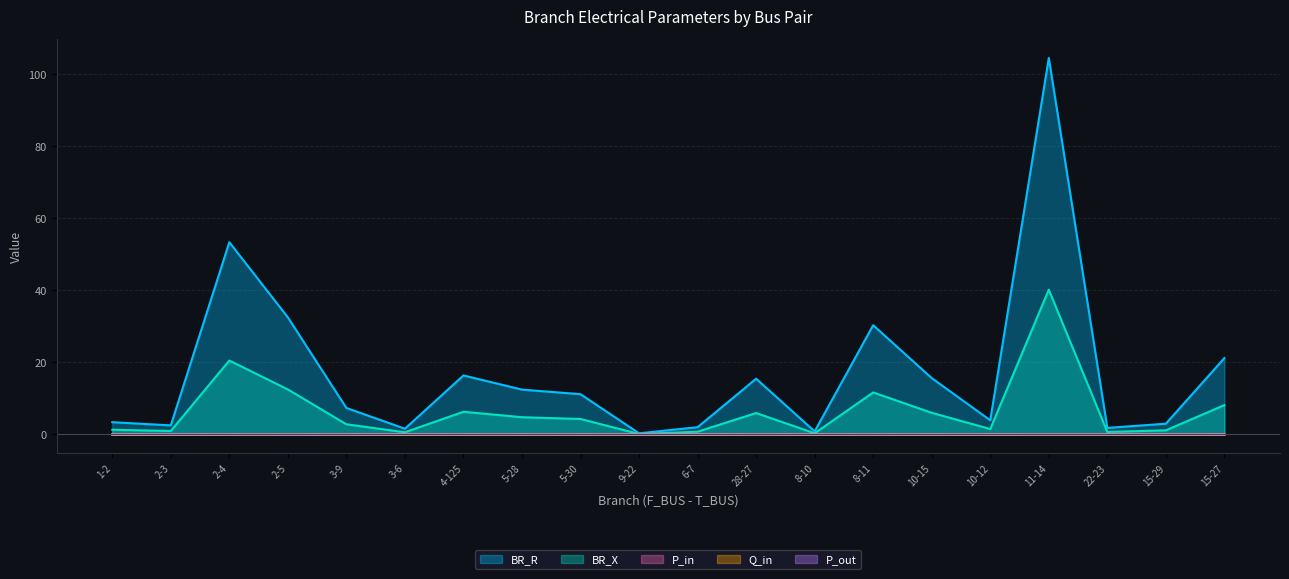

What position from the right is 15-27?

1